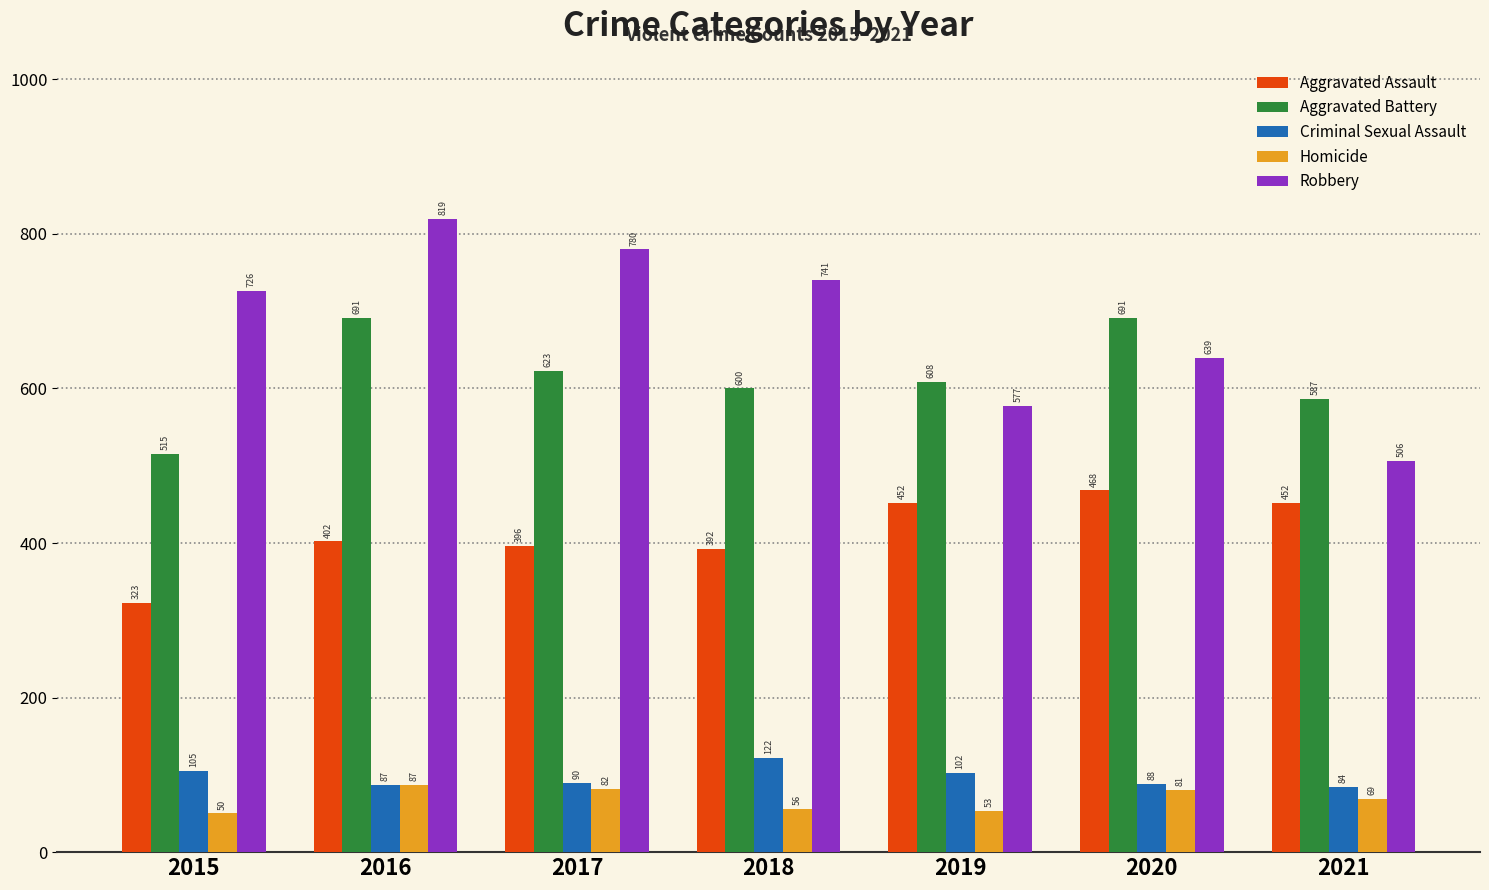

What is the difference between the second highest and second lowest values in the Criminal Sexual Assault series?

18